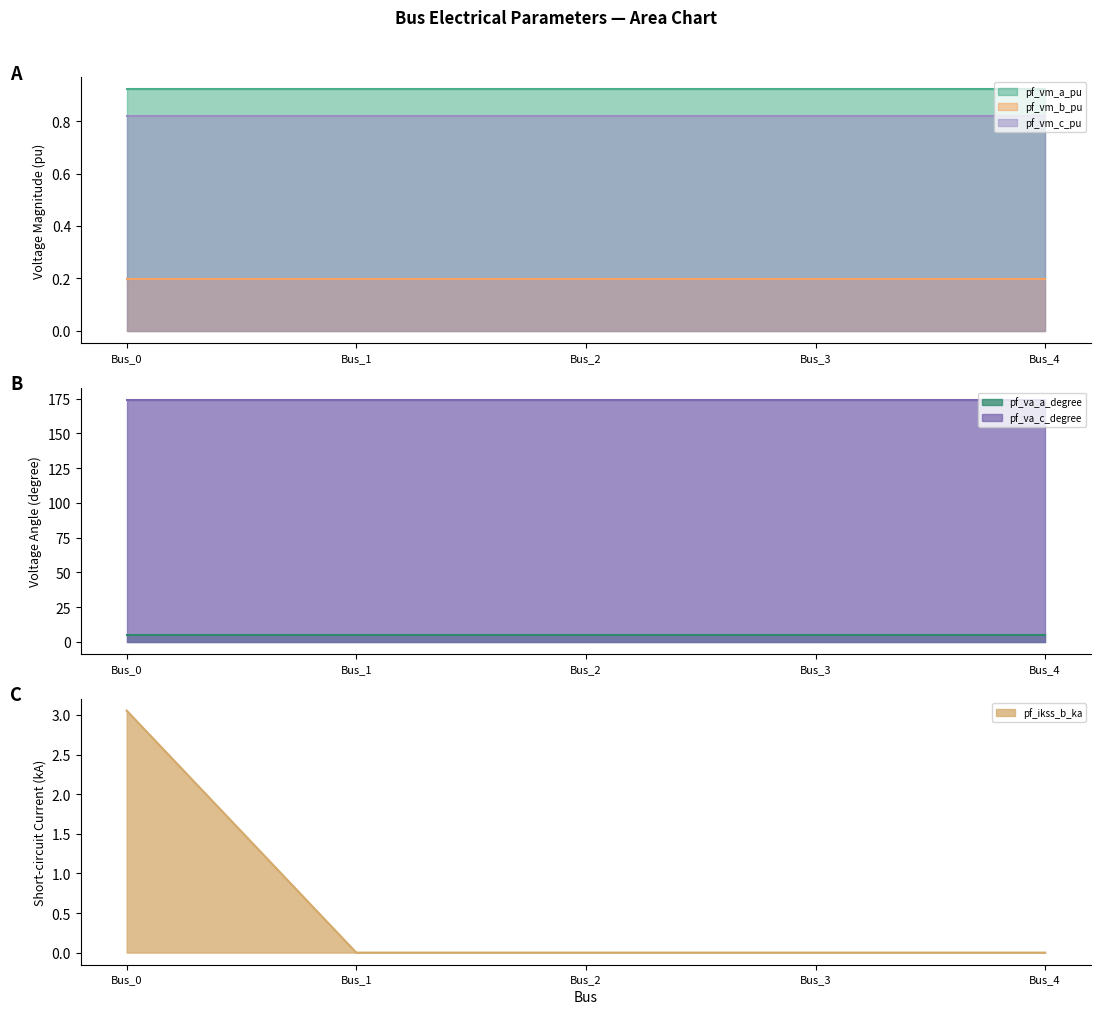

At which category is the sum across all series the highest?

Bus_0